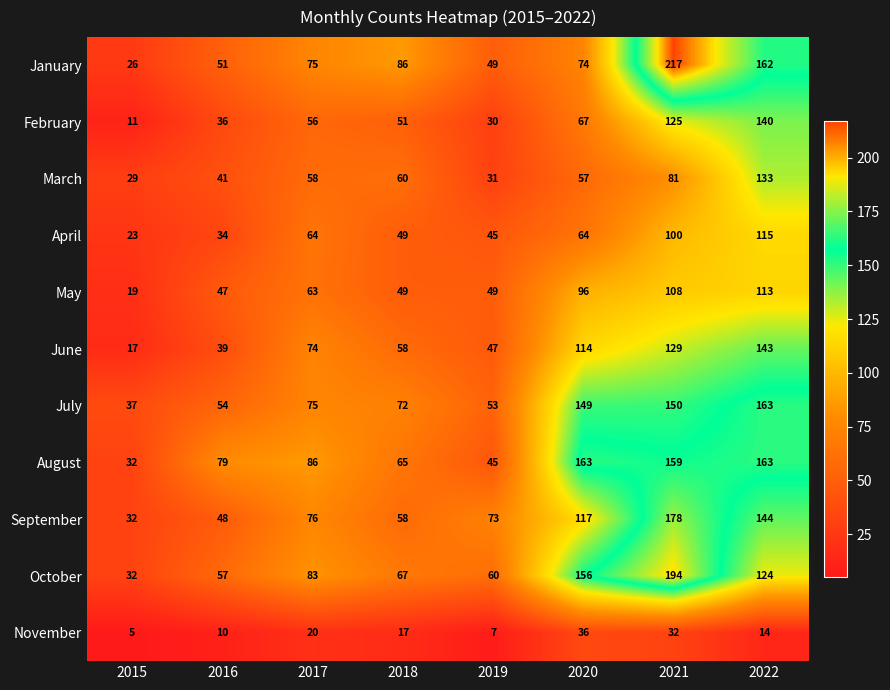

At which category does the chart reach its peak across all series?

2021